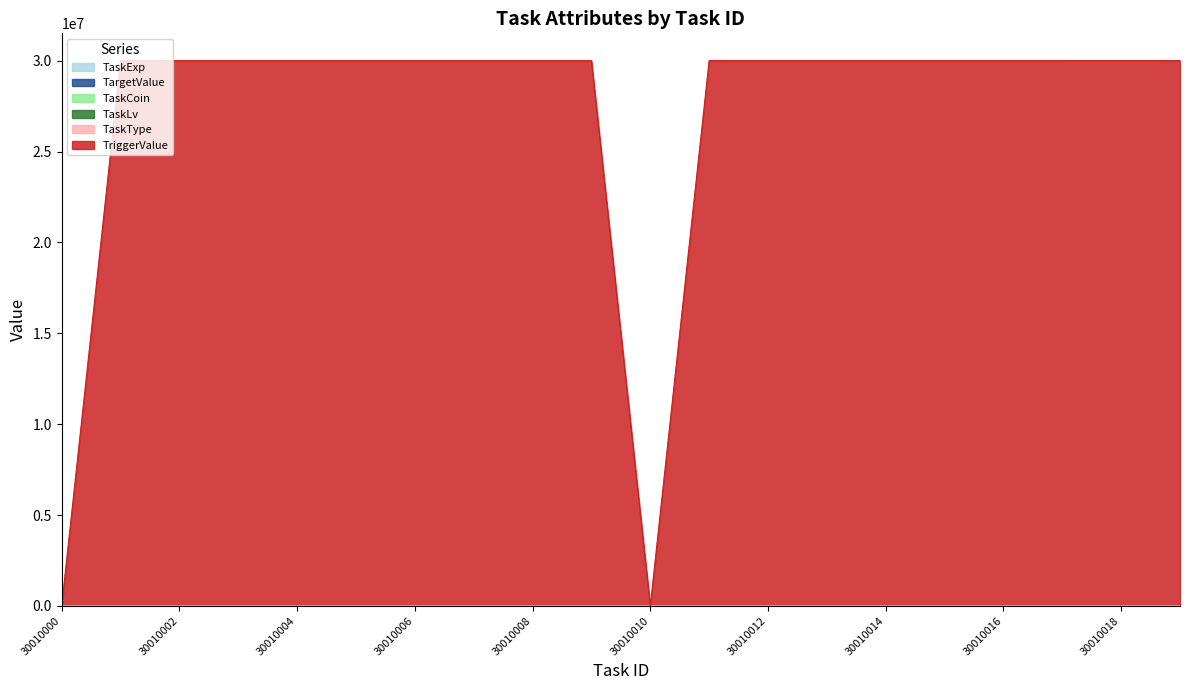

What is the sum of the TaskExp values at 30010003 and 30010016?

250